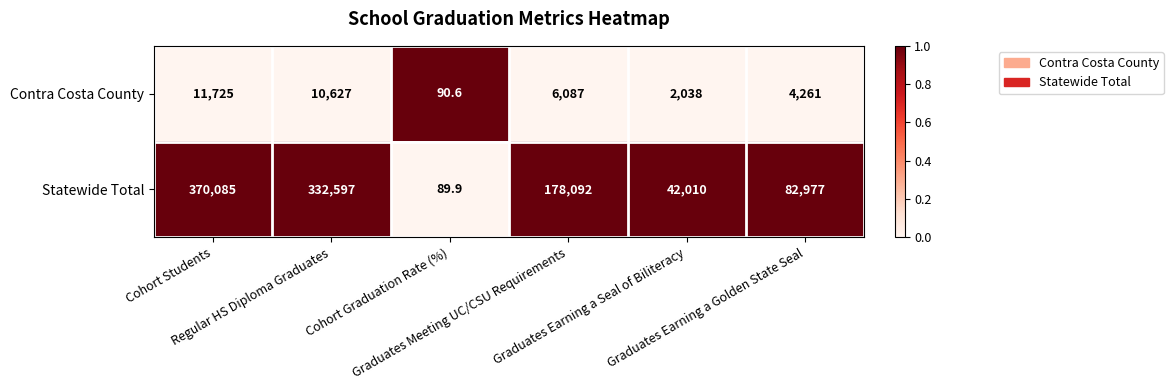

What is the total value across all series at Graduates Meeting UC/CSU Requirements?

184179.0